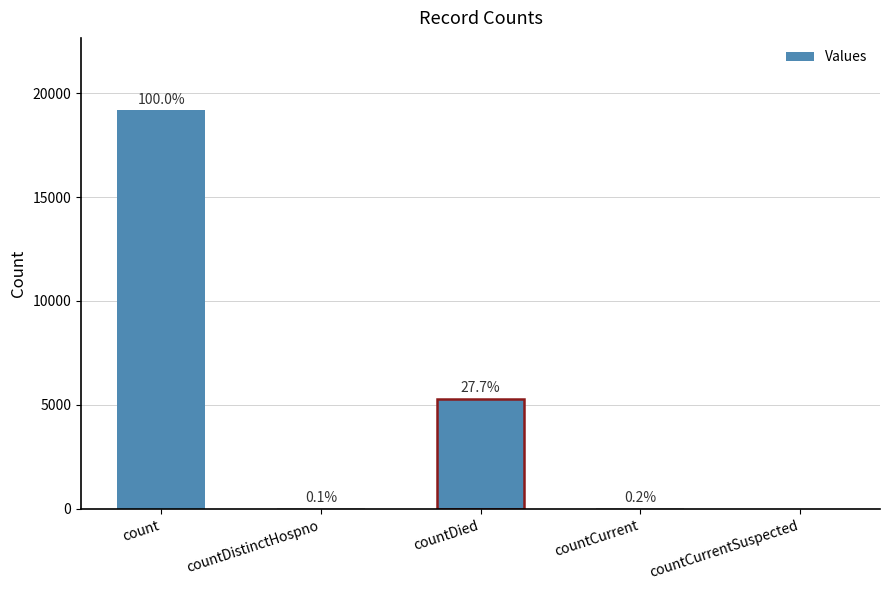

What is the label of the 4th bar from the right?

countDistinctHospno